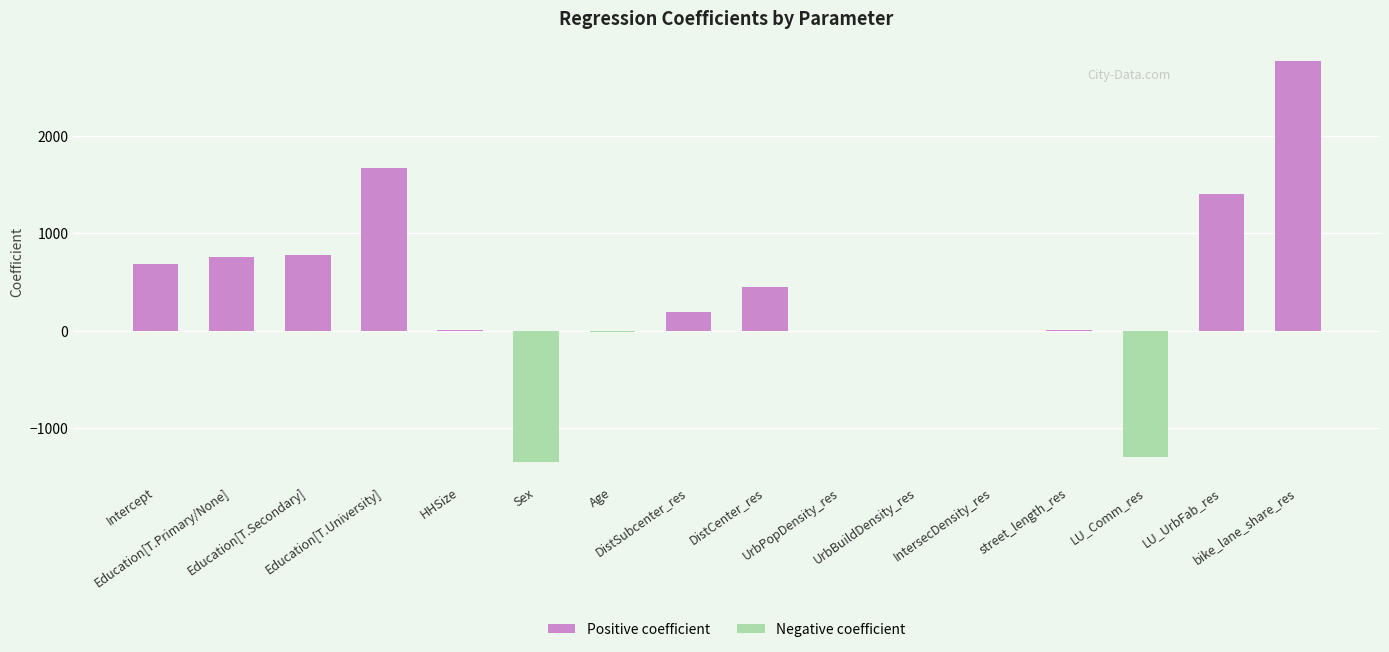

What is the greatest value displayed?

2772.0